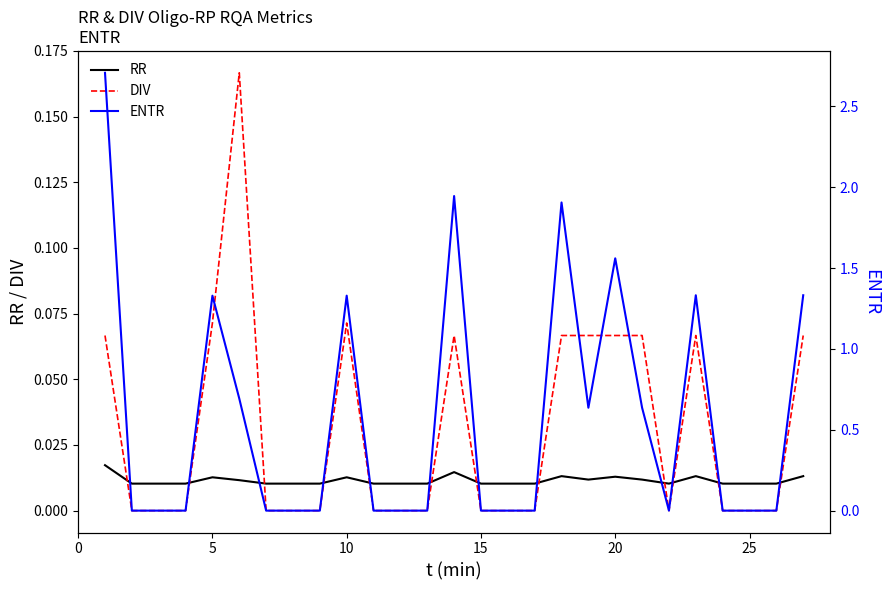

True or false: DIV and RR cross at least once.

True